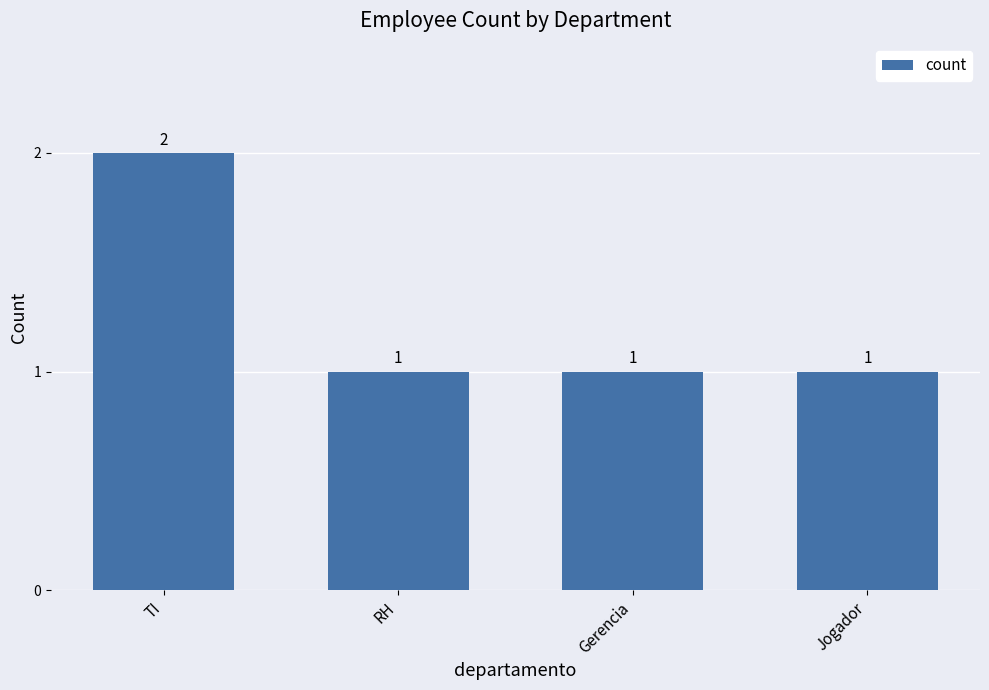

What position from the left is RH?

2